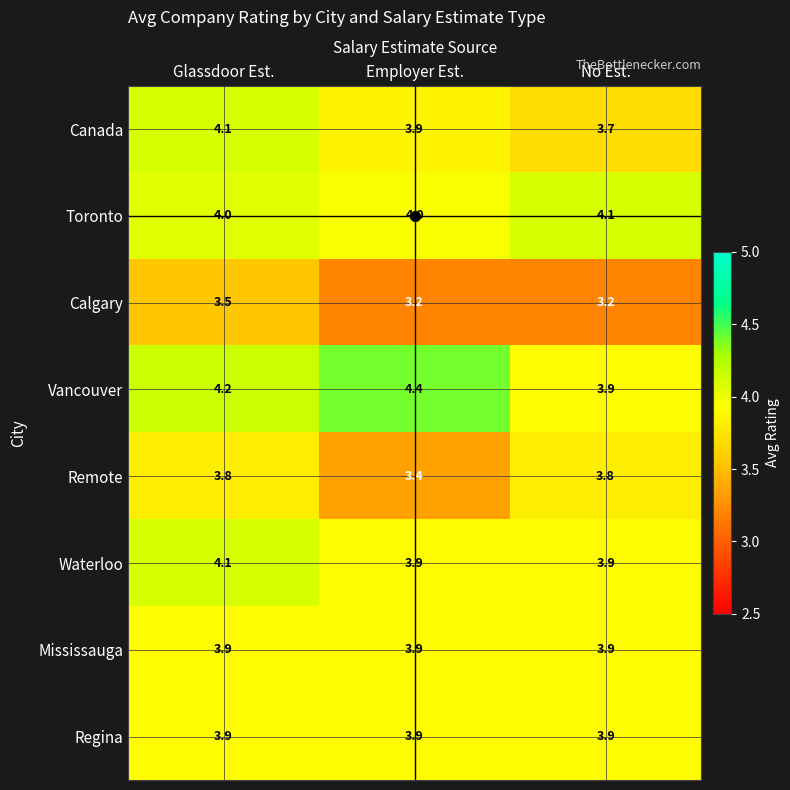

Between Employer Est. and No Est., which series saw the biggest shift?

Vancouver